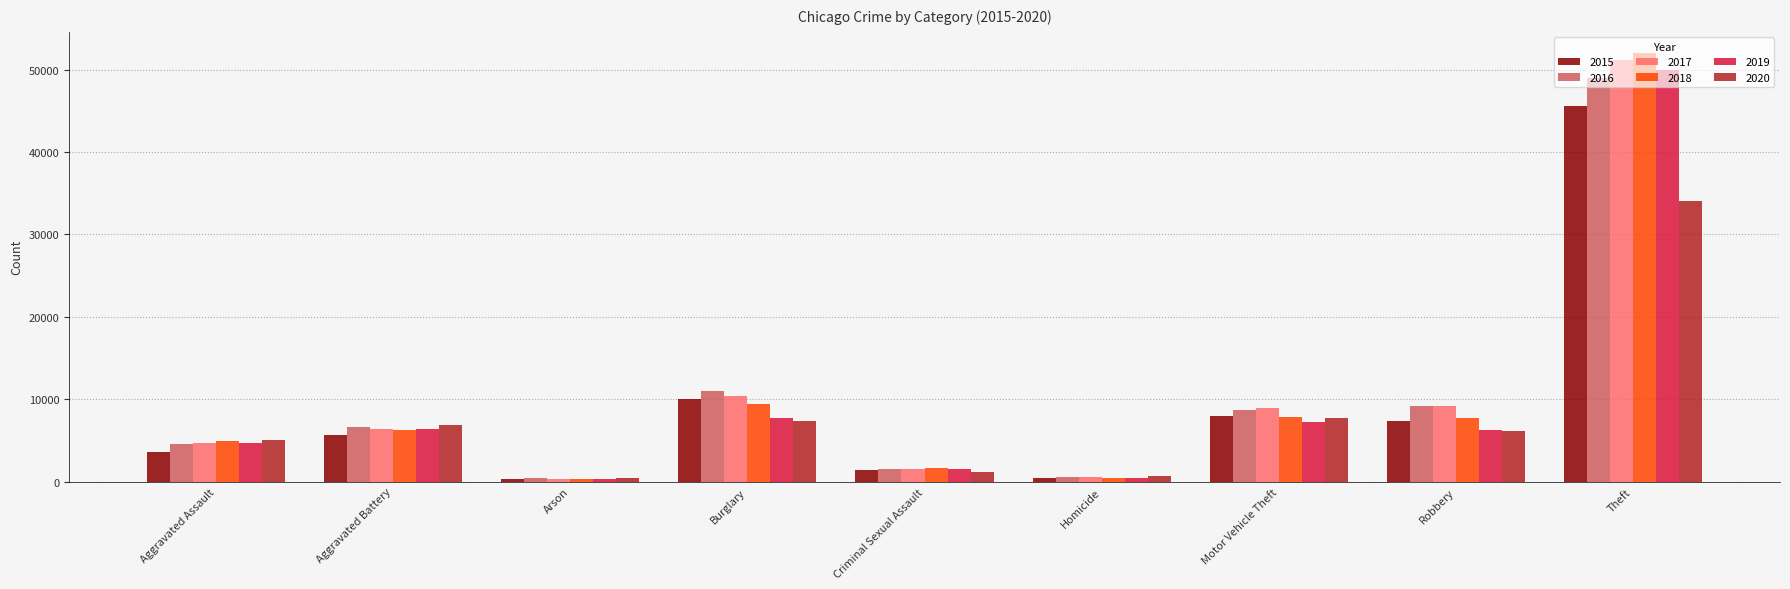

What is the minimum value for 2017?

370